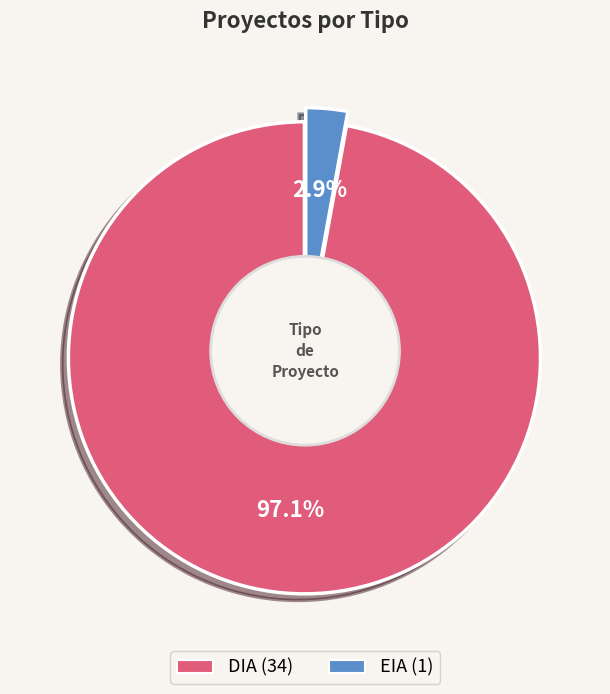

Is there any slice that represents more than half of the pie?

Yes